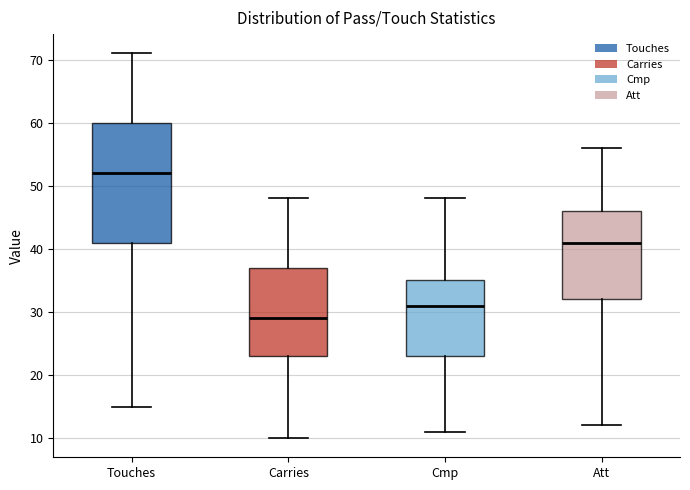

Where does the lower whisker of the box for Cmp end on the y-axis? The values are not printed on the chart, so give them approximately, as read against the axis.

11